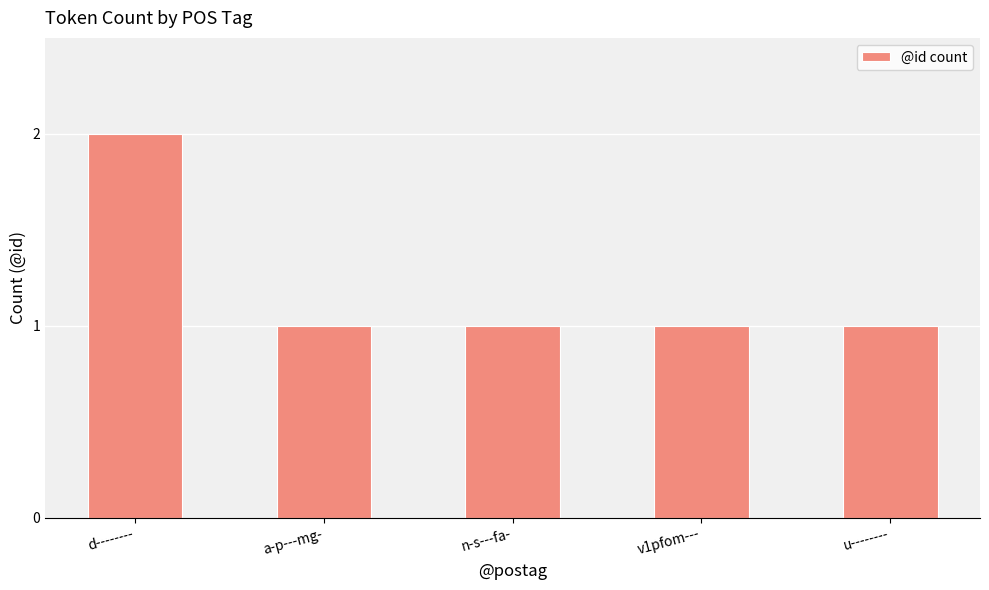

What value does the data have at a-p---mg-?

1